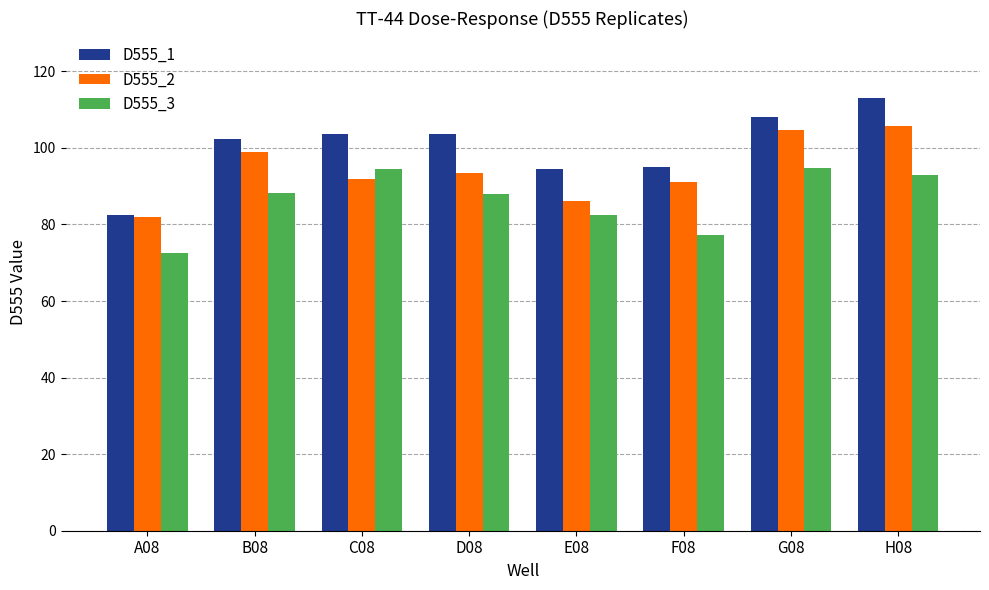

What is the average value of the D555_3 series?

86.3